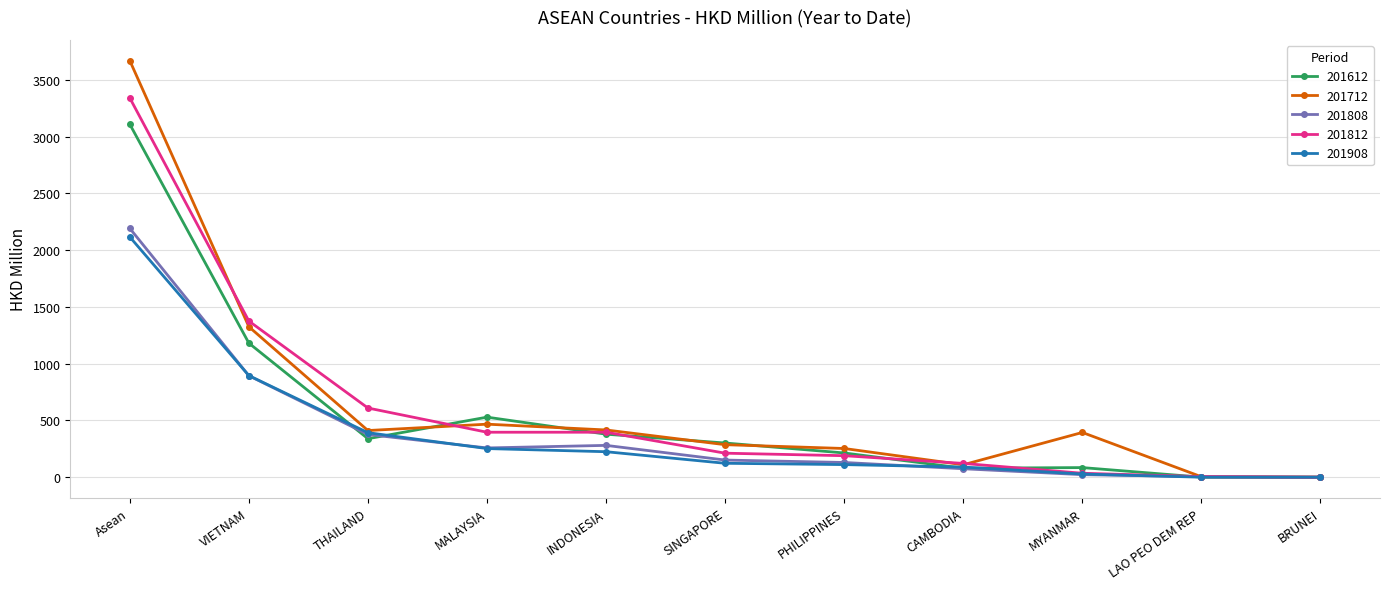

Where does the 201612 series first go above 301?

Asean